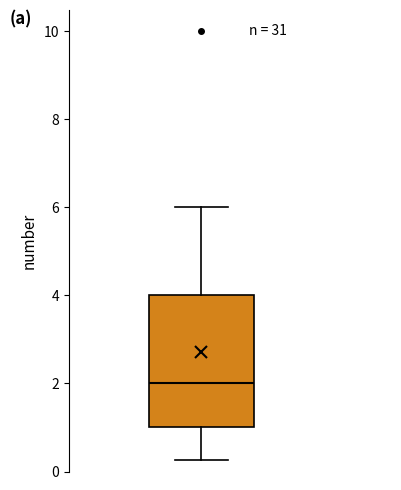

Transcribe this box plot: give where the median line is, the range the box spans, and where the two whiskers end, as read against the y-axis. The values are not printed on the chart, so give them approximately, as read against the axis.

median 2.0, box 1.0 to 4.0, whiskers 0.2 to 6.0